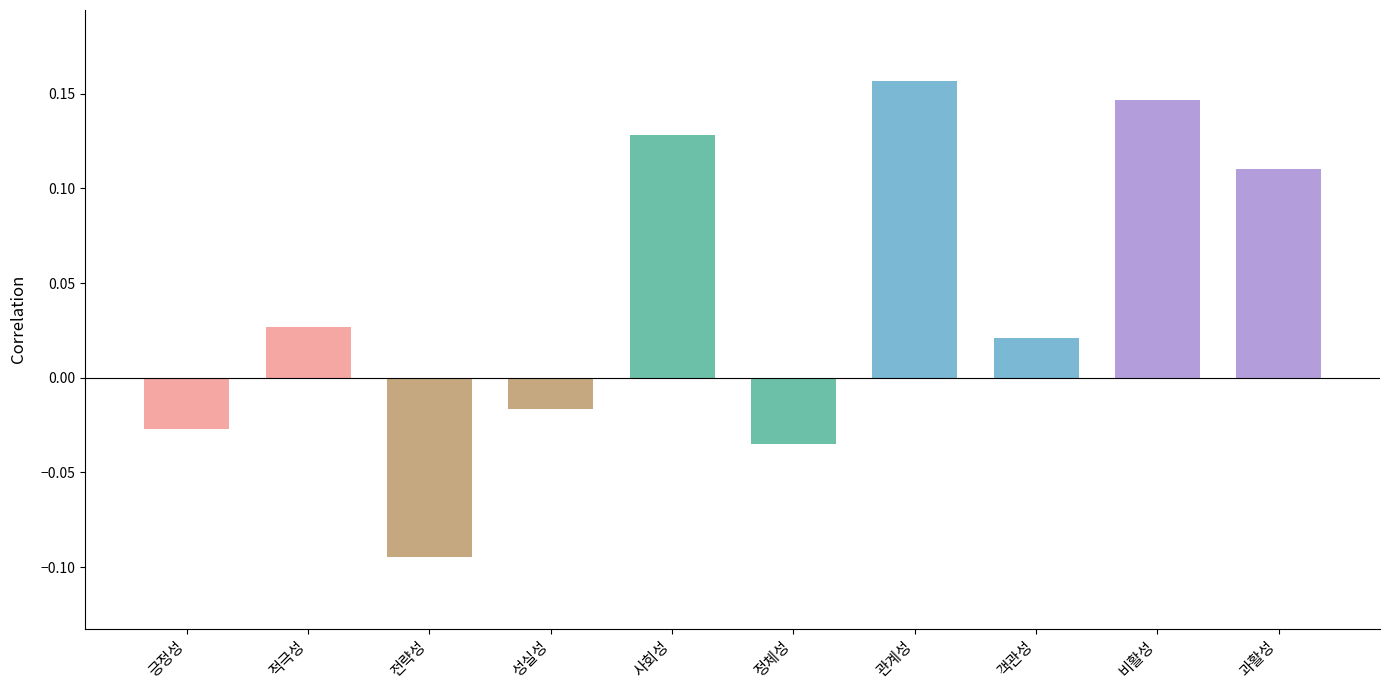

What is the label of the 2nd bar from the right?

비활성